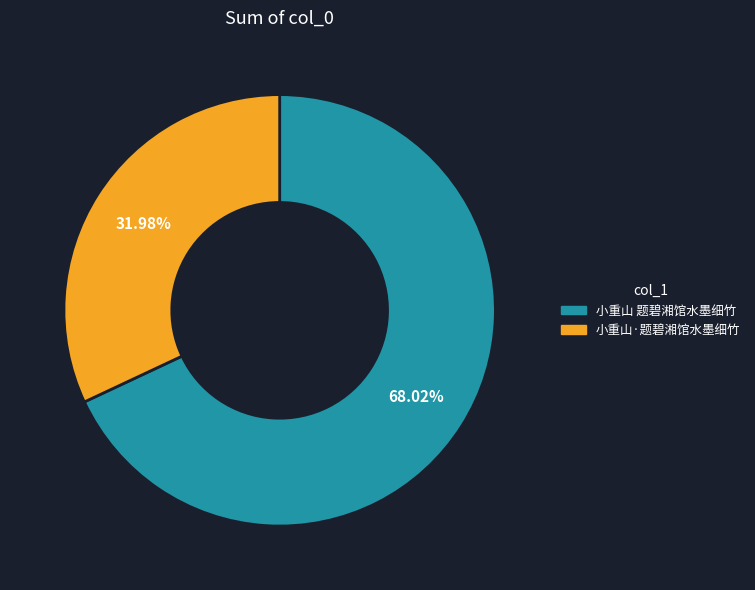

Combined, do 小重山·题碧湘馆水墨细竹 and 小重山 题碧湘馆水墨细竹 account for over 50%?

Yes